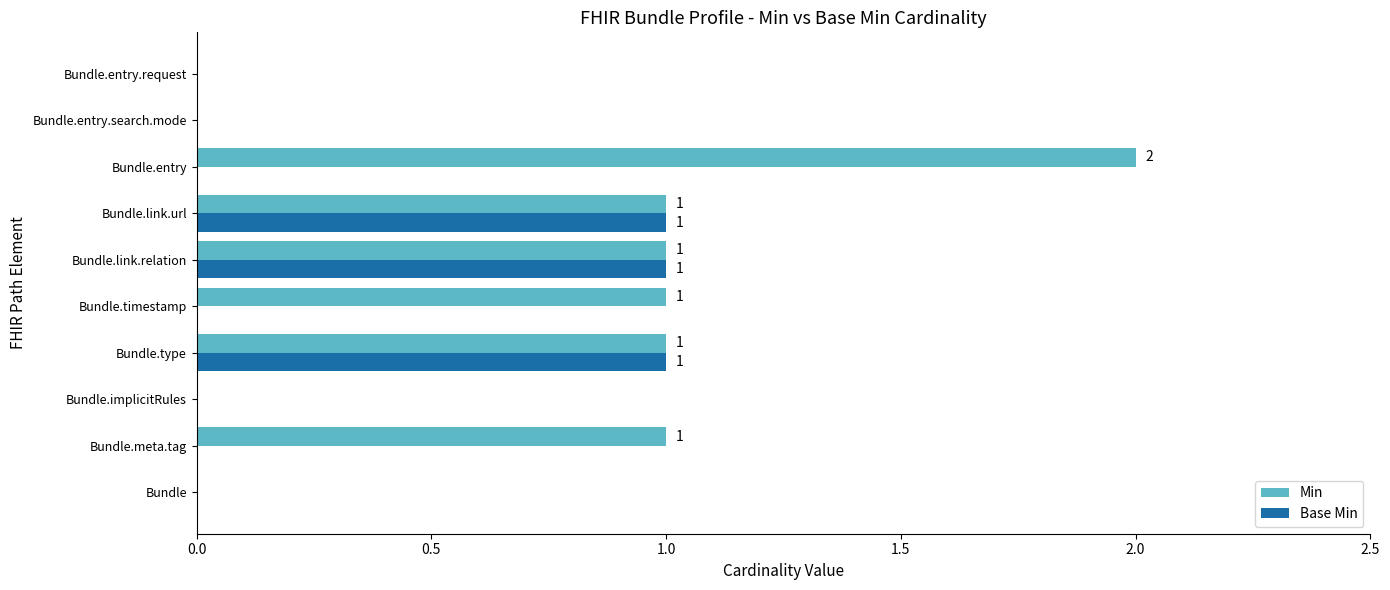

True or false: Min has a value of 2 at Bundle.meta.tag.

False